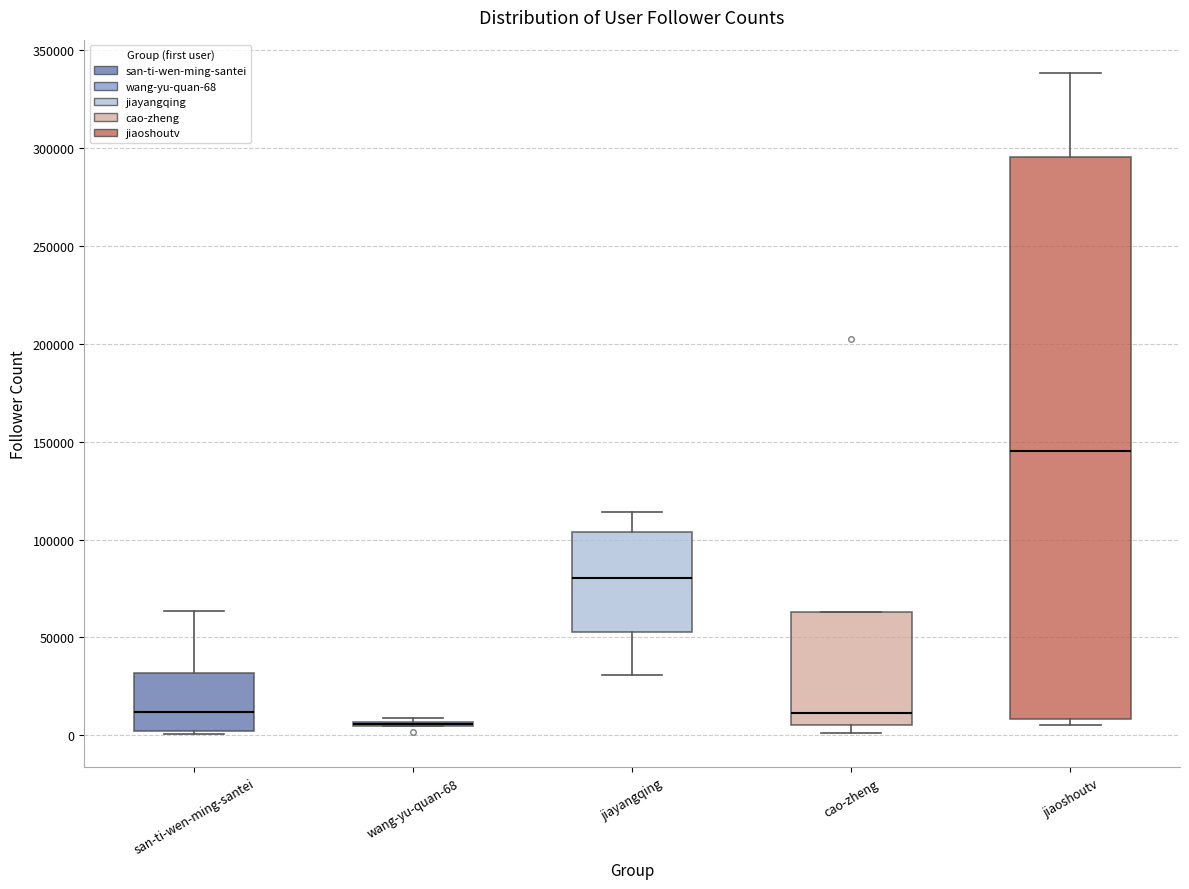

Reading left to right, transcribe this box plot: for each box, give where its median line is, the range the box spans, and where its two whiskers end, as read against the y-axis. The values are not printed on the chart, so give them approximately, as read against the axis.

san-ti-wen-ming-santei: median 10000, box 0 to 30000, whiskers 0 (just below the box's lower edge) to 65000
wang-yu-quan-68: box collapsed to a line at 5000, whiskers 5000 to 10000
jiayangqing: median 80000, box 55000 to 105000, whiskers 30000 to 115000
cao-zheng: median 10000, box 5000 to 65000, whiskers 0 to 65000
jiaoshoutv: median 145000, box 10000 to 295000, whiskers 5000 to 340000